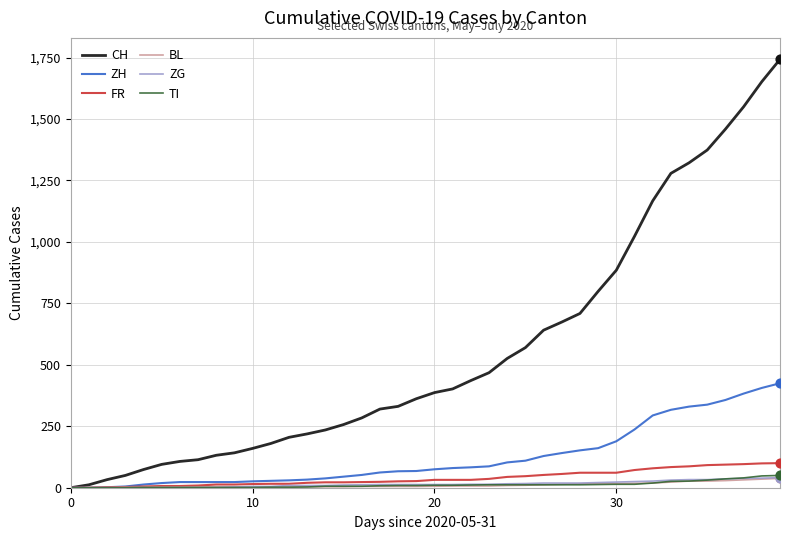

Which series has the largest total across all categories?

CH